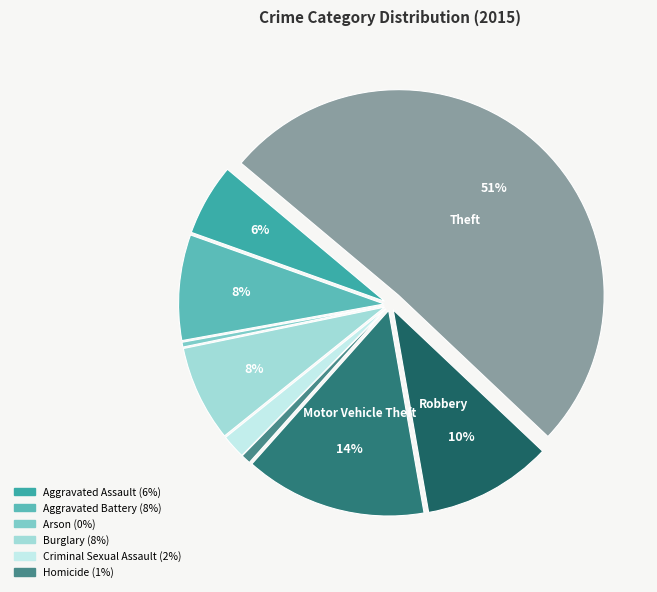

How many slices are in this pie chart?

9